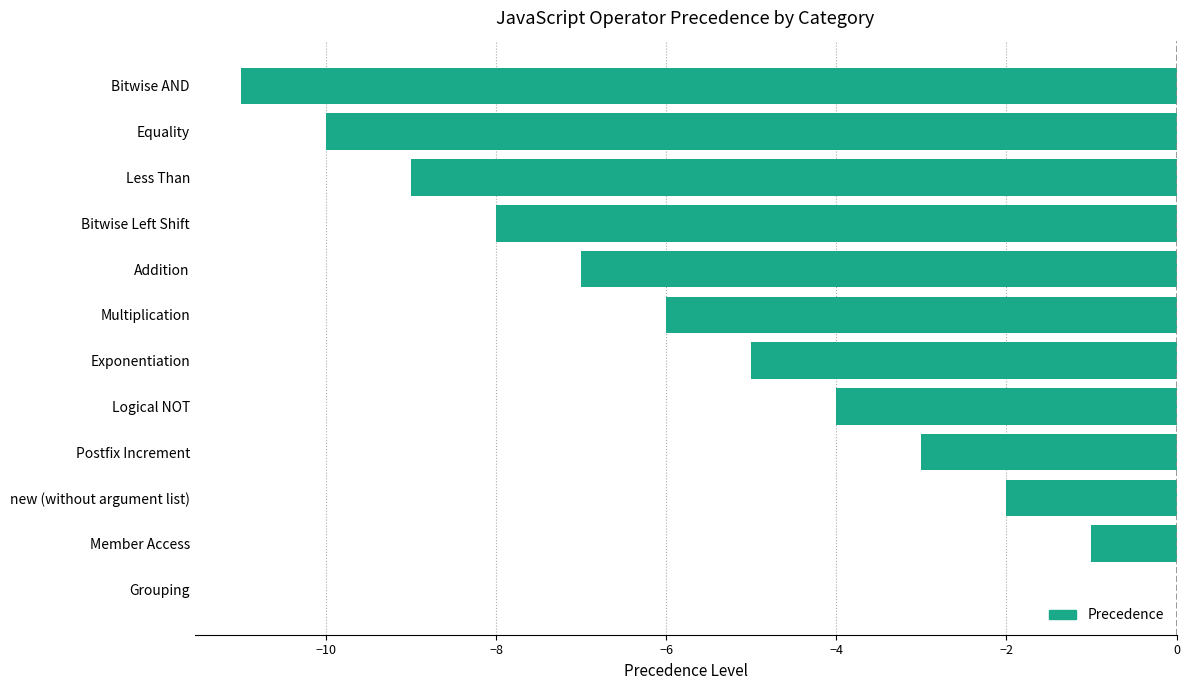

The value at Postfix Increment is -3. True or false?

True